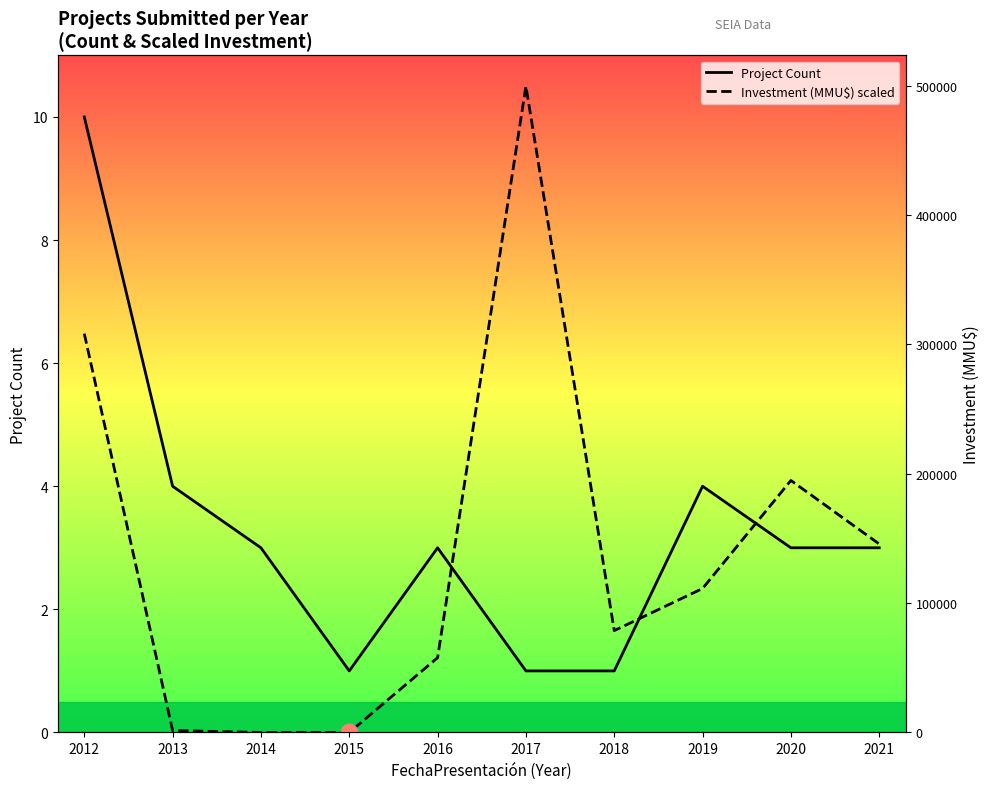

At how many categories does at least one series exceed 10?

1